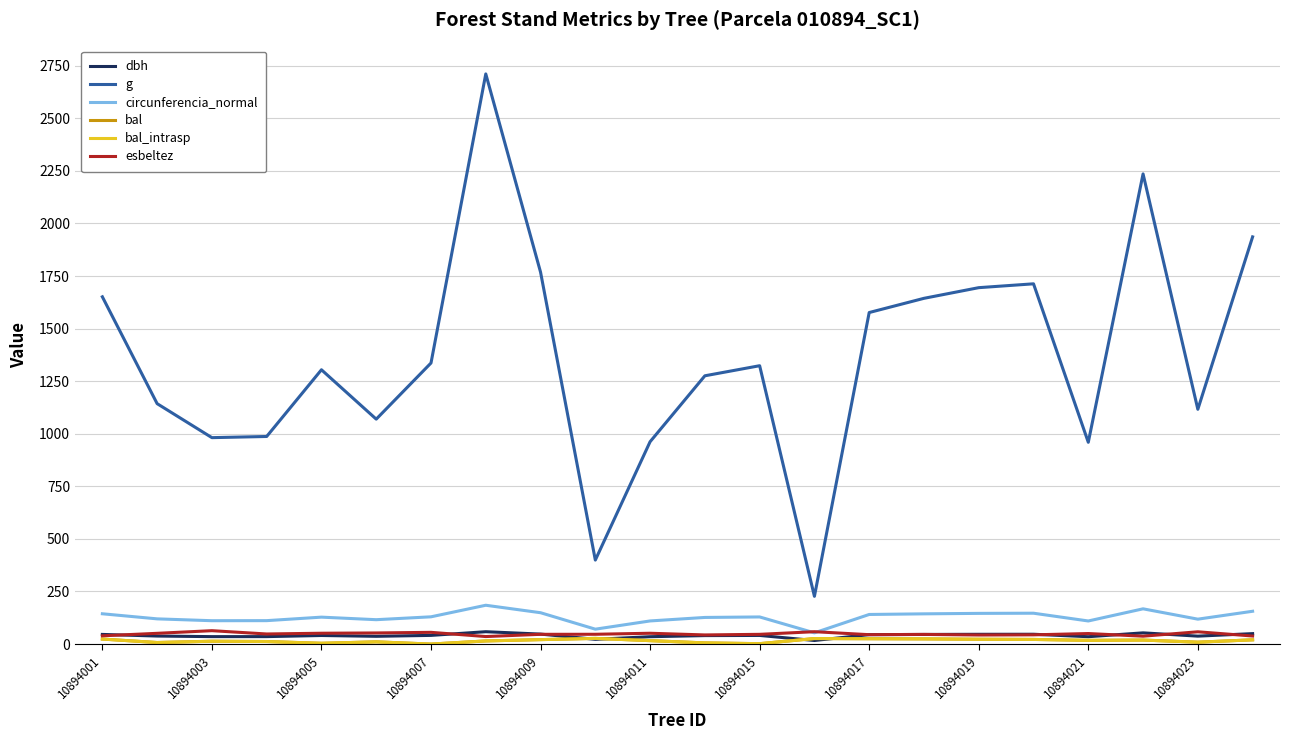

Does the chart display data point markers on the line(s)?

No